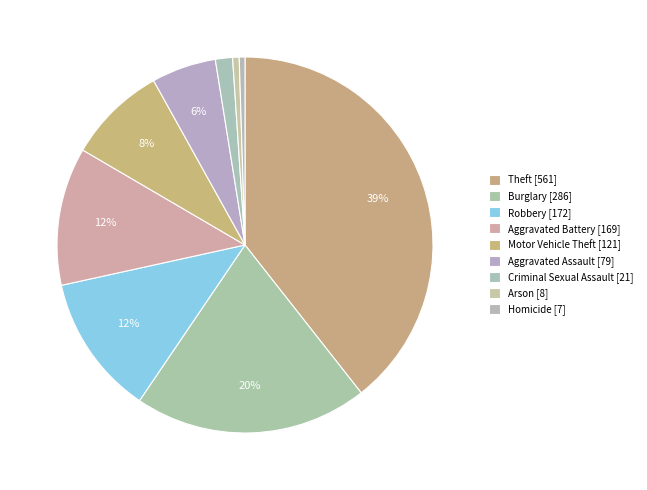

How many slices are in this pie chart?

9